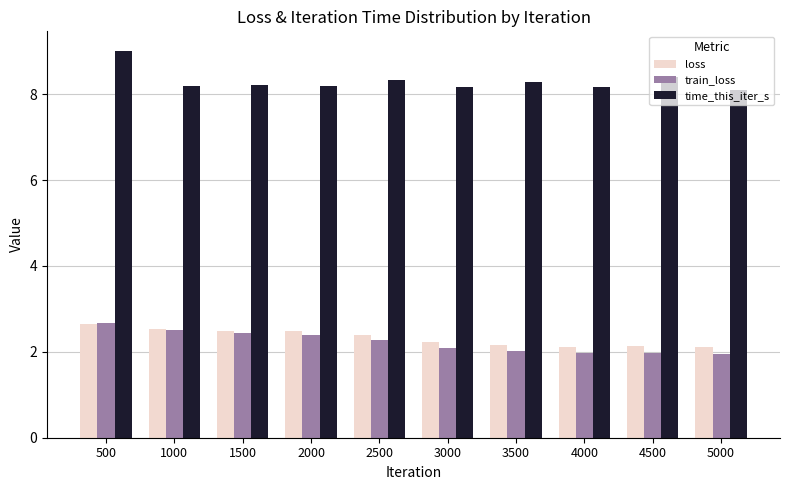

What value does the time_this_iter_s series have at 3500?

8.3